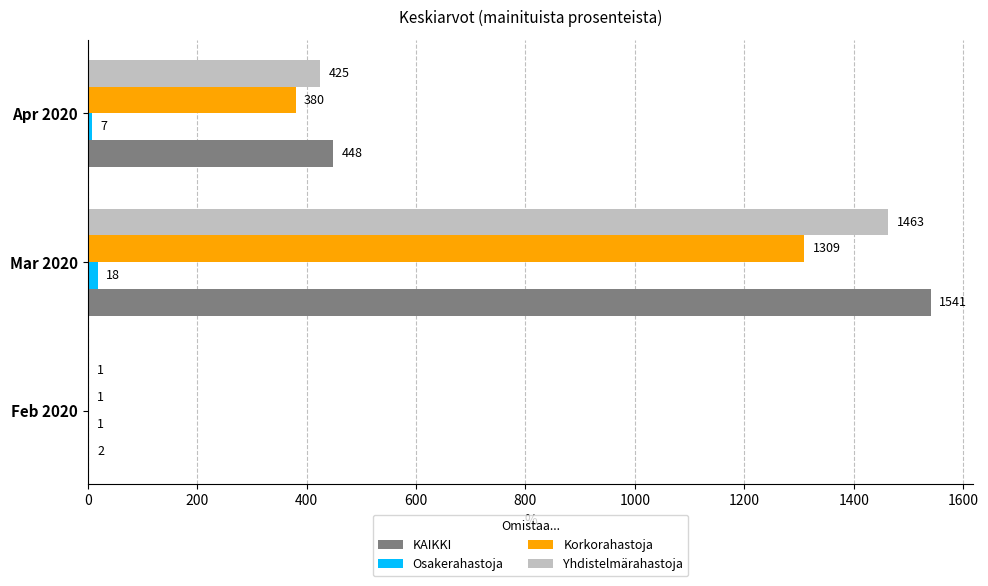

What is the sum of the KAIKKI values at Feb 2020 and Apr 2020?

450